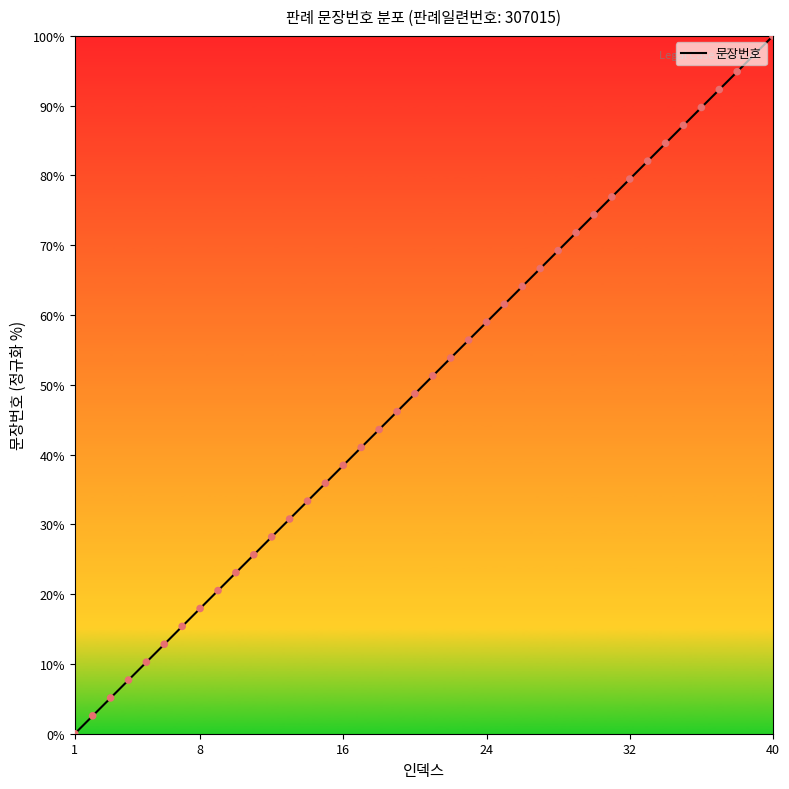

What is the change in value from 16 to 21?

+12.8